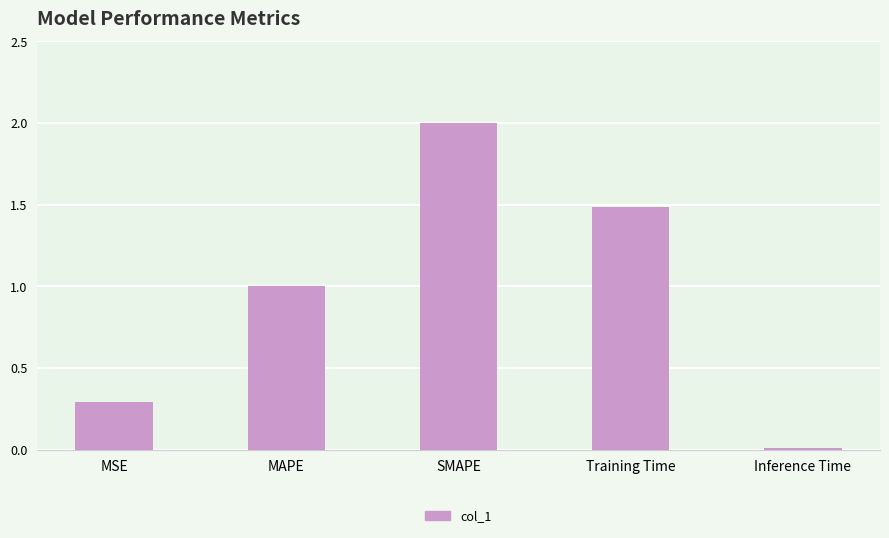

Rank the categories by value from highest to lowest.

SMAPE, Training Time, MAPE, MSE, Inference Time